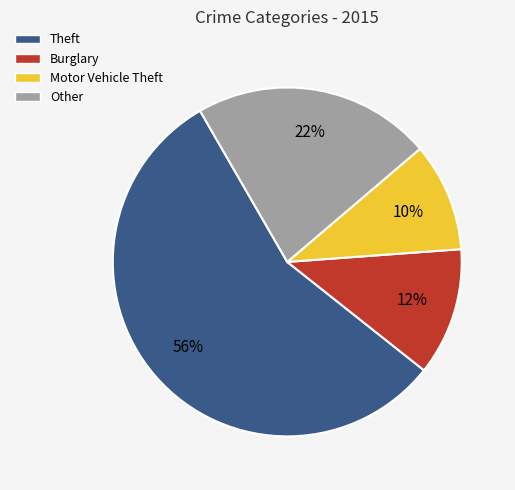

Does Motor Vehicle Theft account for over 50% of the chart?

No